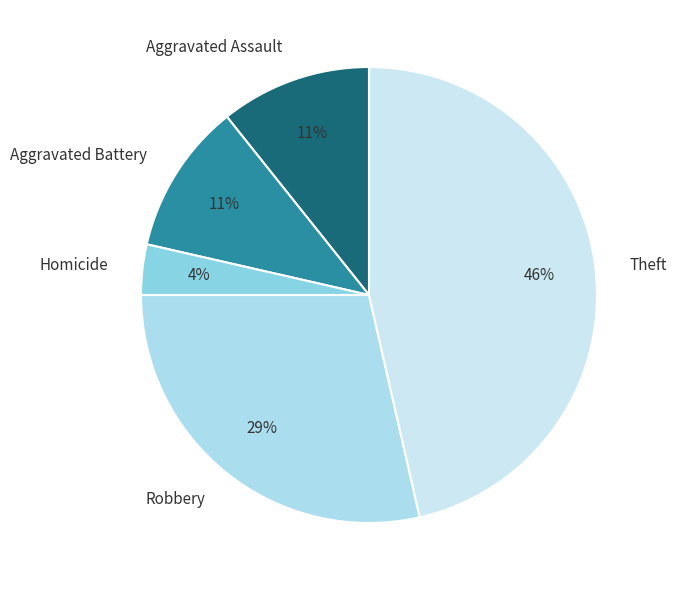

True or false: Aggravated Assault accounts for 19% of the total.

False